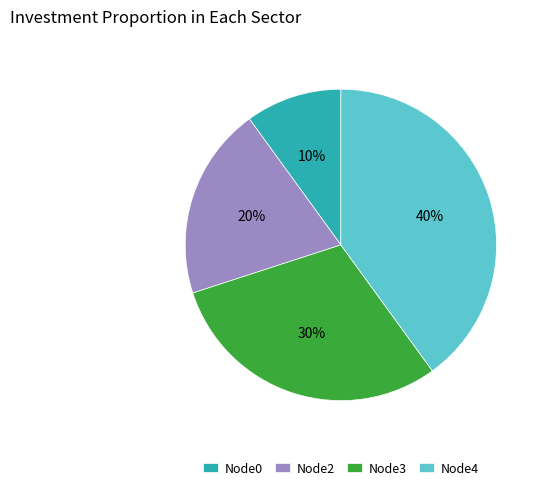

Combined, do Node0 and Node3 account for over 50%?

No